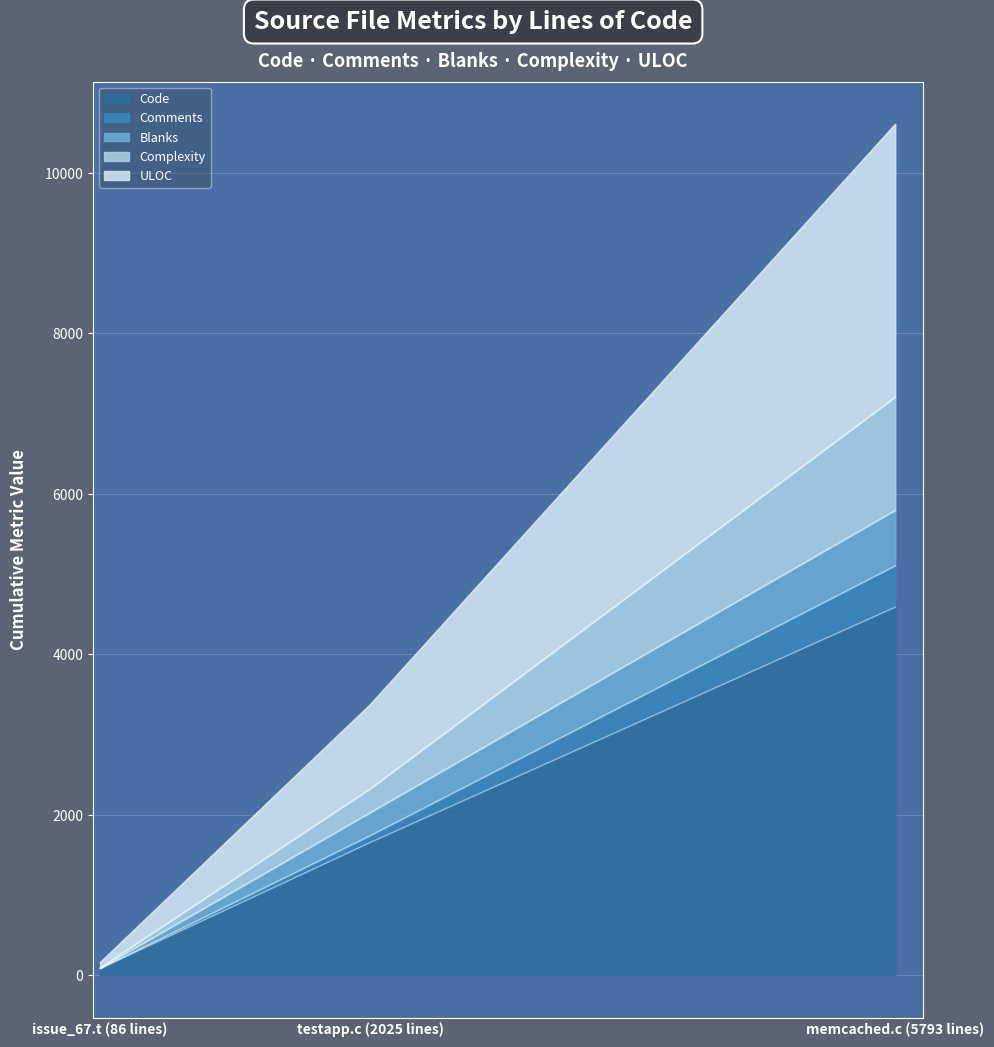

What is the label of the 3rd point from the right?

issue_67.t (86 lines)